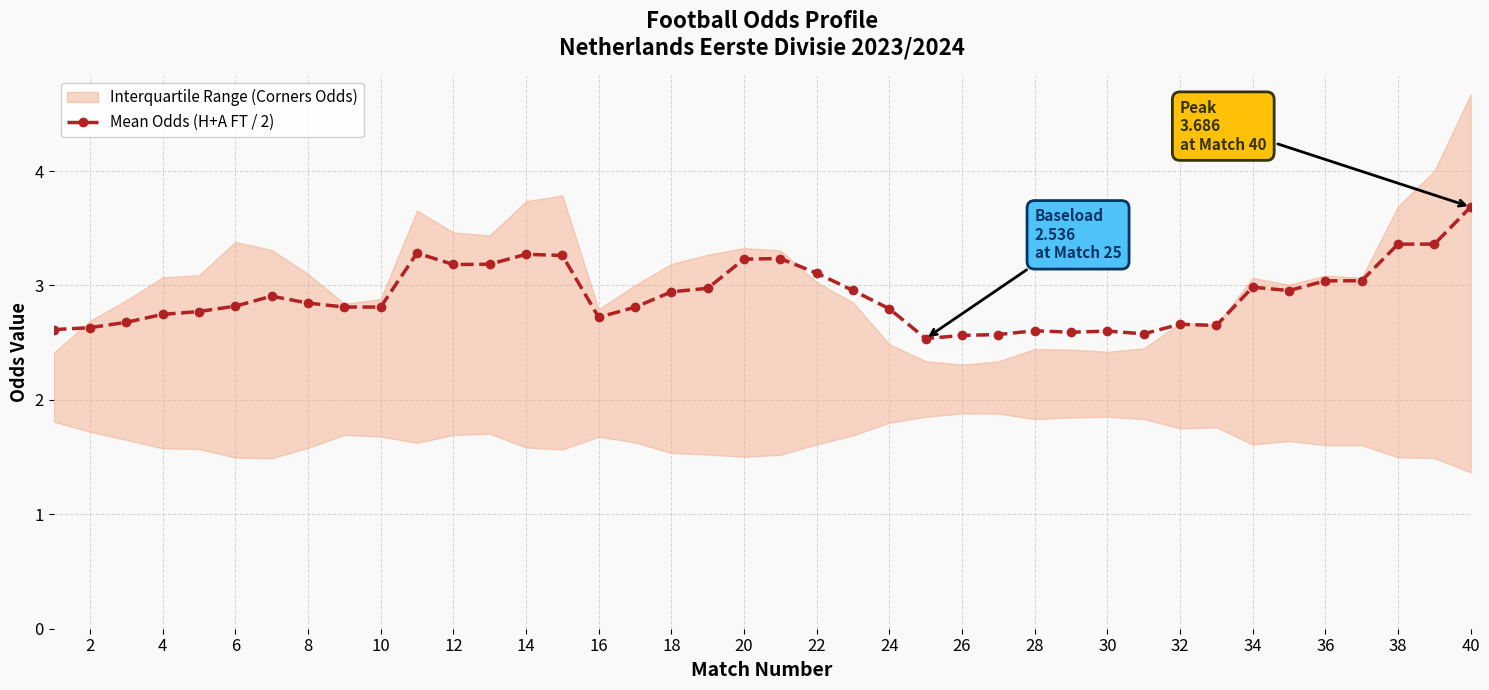

True or false: Mean Odds (H+A FT / 2) has a value of 2.8 at 10.

True